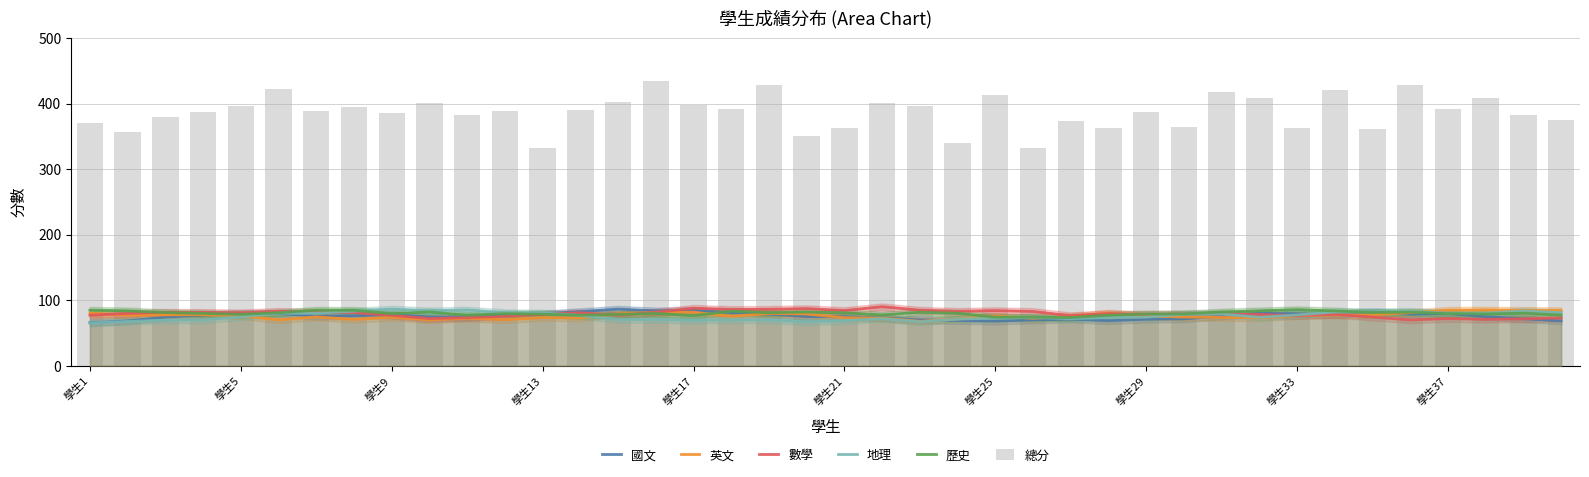

How many values in the 數學 series exceed 79?

20